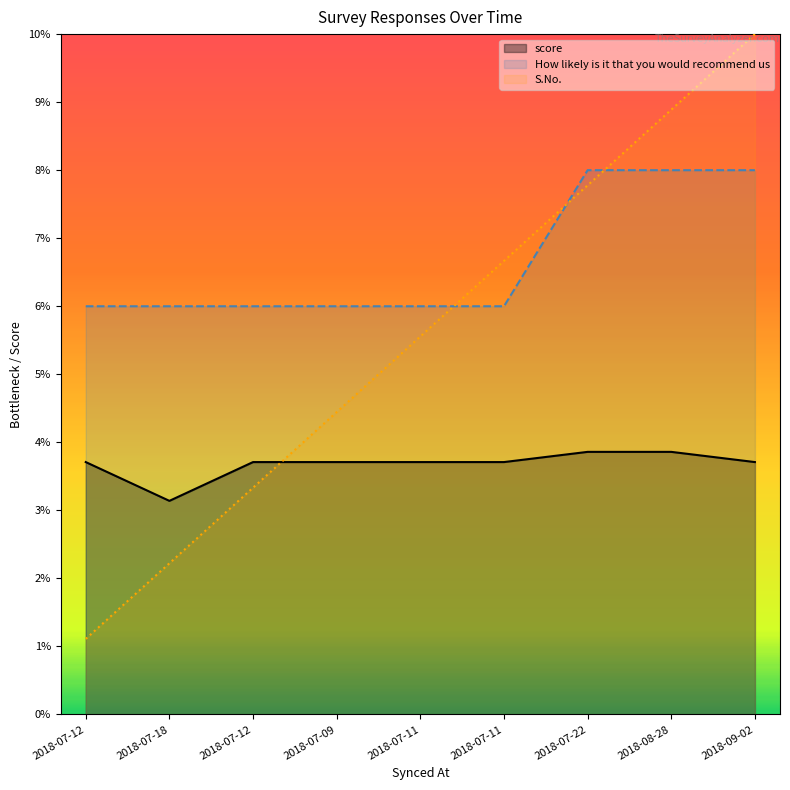

Reading right to left, what are all the values shown in this chart?

score: 2018-09-02=3.7	2018-08-28=3.9	2018-07-22=3.9	2018-07-11=3.7	2018-07-11=3.7	2018-07-09=3.7	2018-07-12=3.7	2018-07-18=3.1	2018-07-12=3.7
How likely is it that you would recommend us: 2018-09-02=8.0	2018-08-28=8.0	2018-07-22=8.0	2018-07-11=6.0	2018-07-11=6.0	2018-07-09=6.0	2018-07-12=6.0	2018-07-18=6.0	2018-07-12=6.0
S.No.: 2018-09-02=10.0	2018-08-28=8.9	2018-07-22=7.8	2018-07-11=6.7	2018-07-11=5.6	2018-07-09=4.4	2018-07-12=3.3	2018-07-18=2.2	2018-07-12=1.1